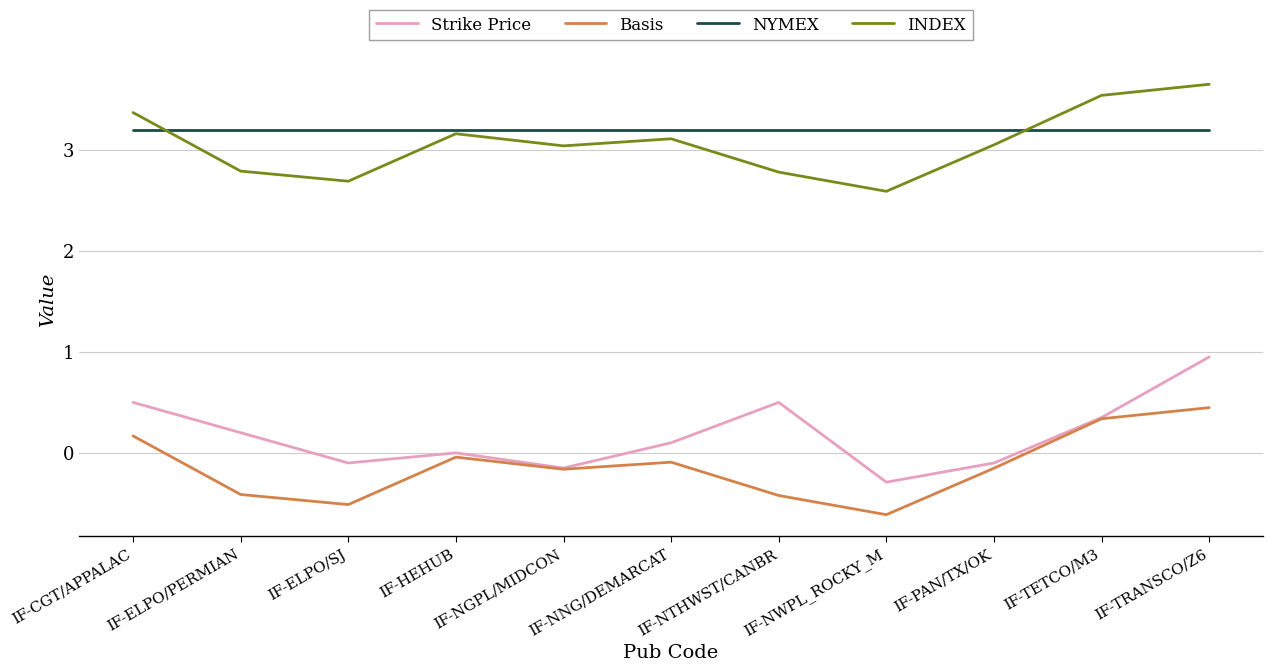

Which series has the largest total across all categories?

NYMEX